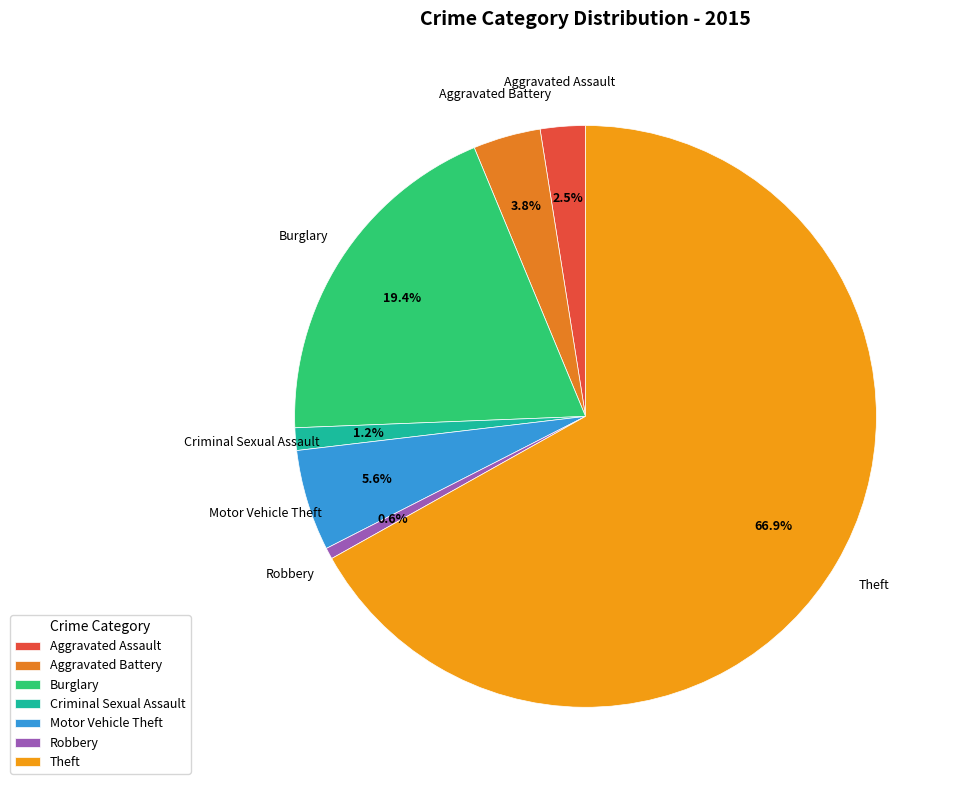

To the nearest percent, what is the difference between the largest and smallest slice percentages?

66%